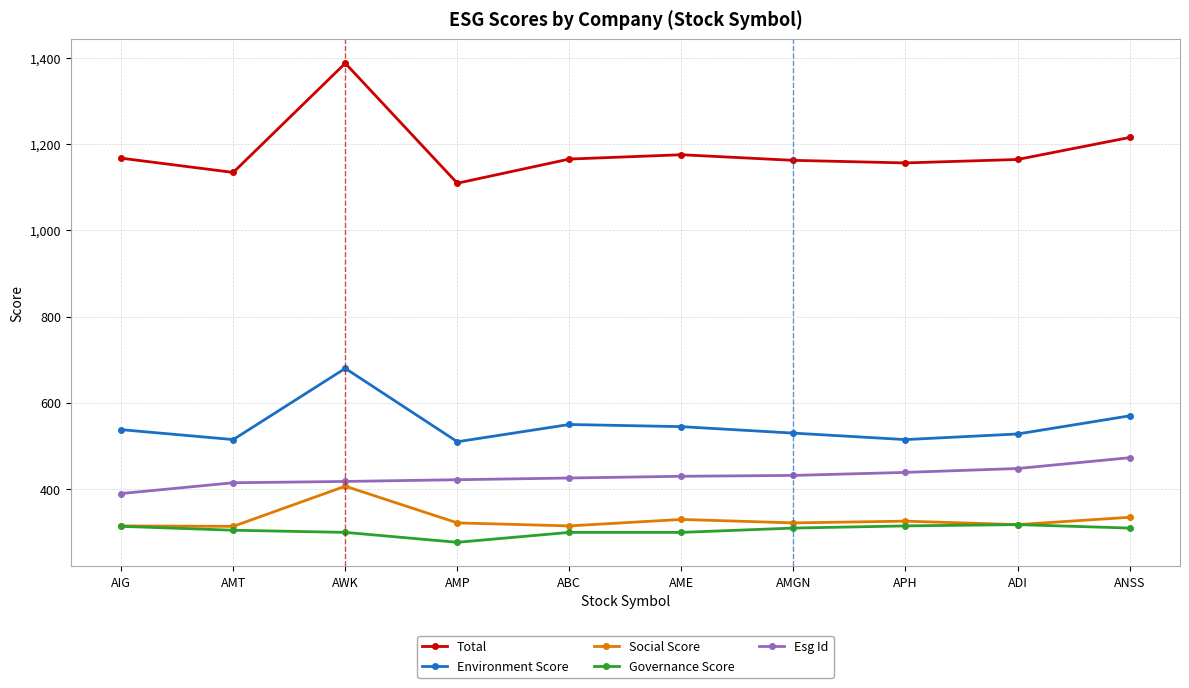

What are all the series names shown in the legend?

Total, Environment Score, Social Score, Governance Score, Esg Id